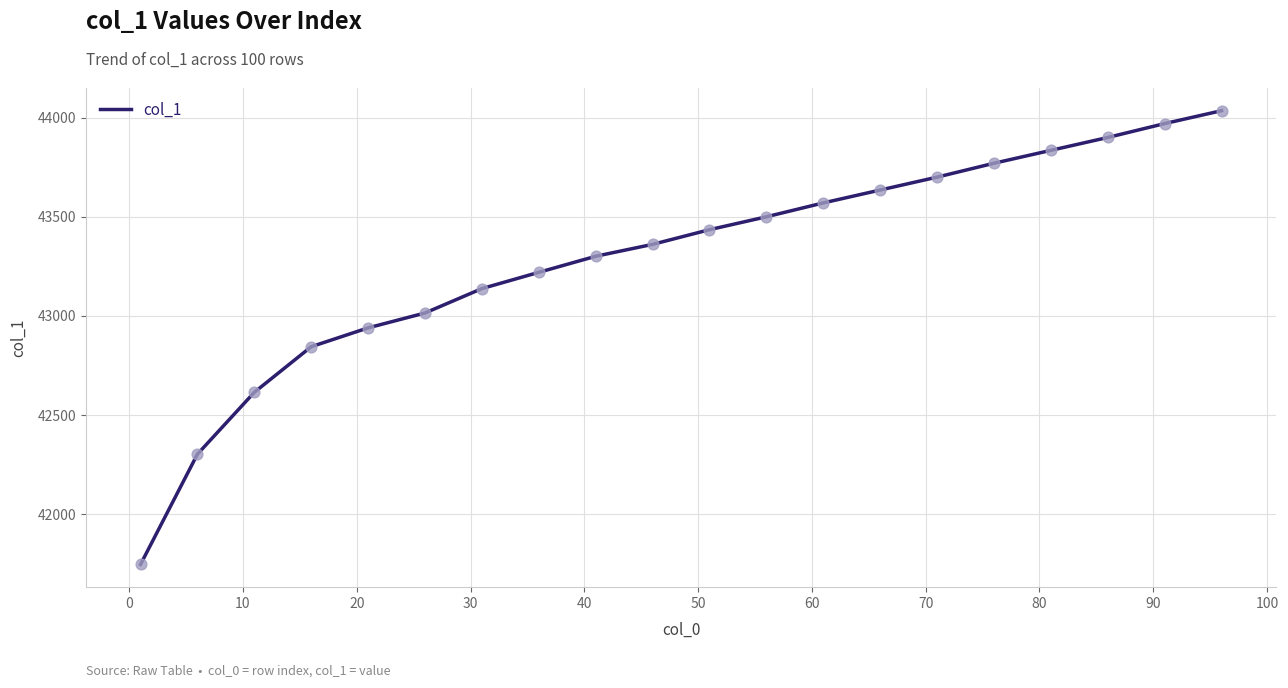

What is the maximum value shown in the chart?

44035